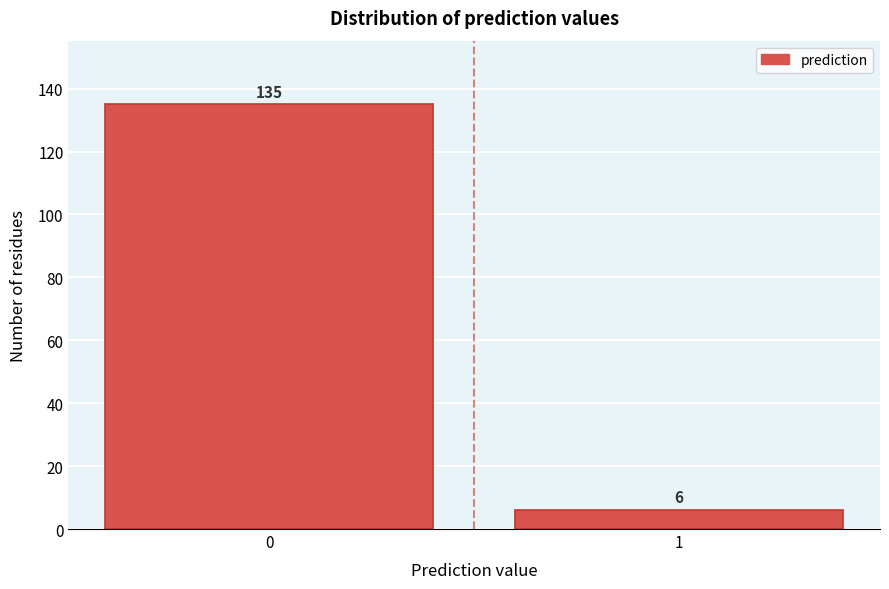

Reading right to left, list all the values displayed in this chart.

6	135